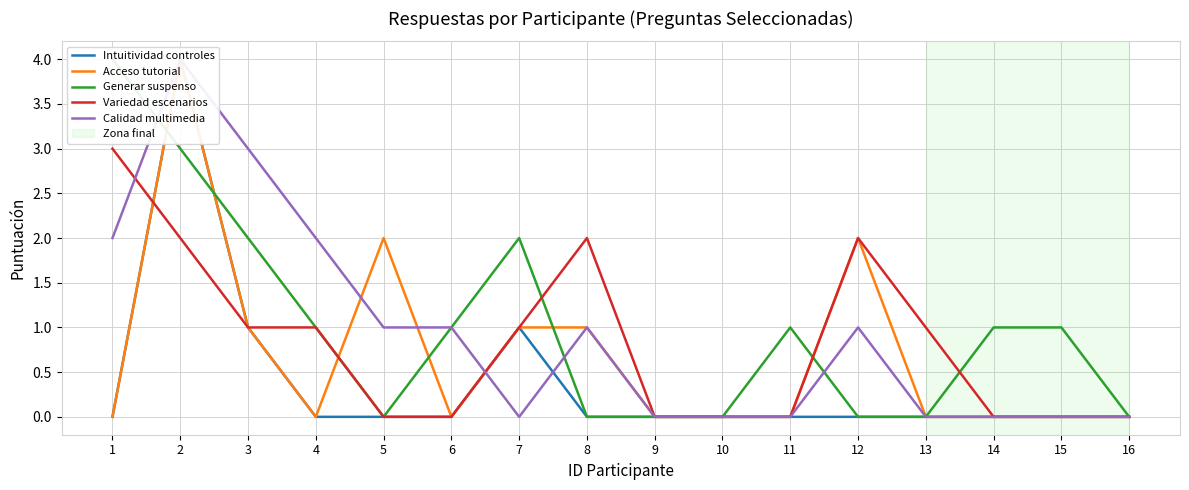

How many series are shown in this chart?

5